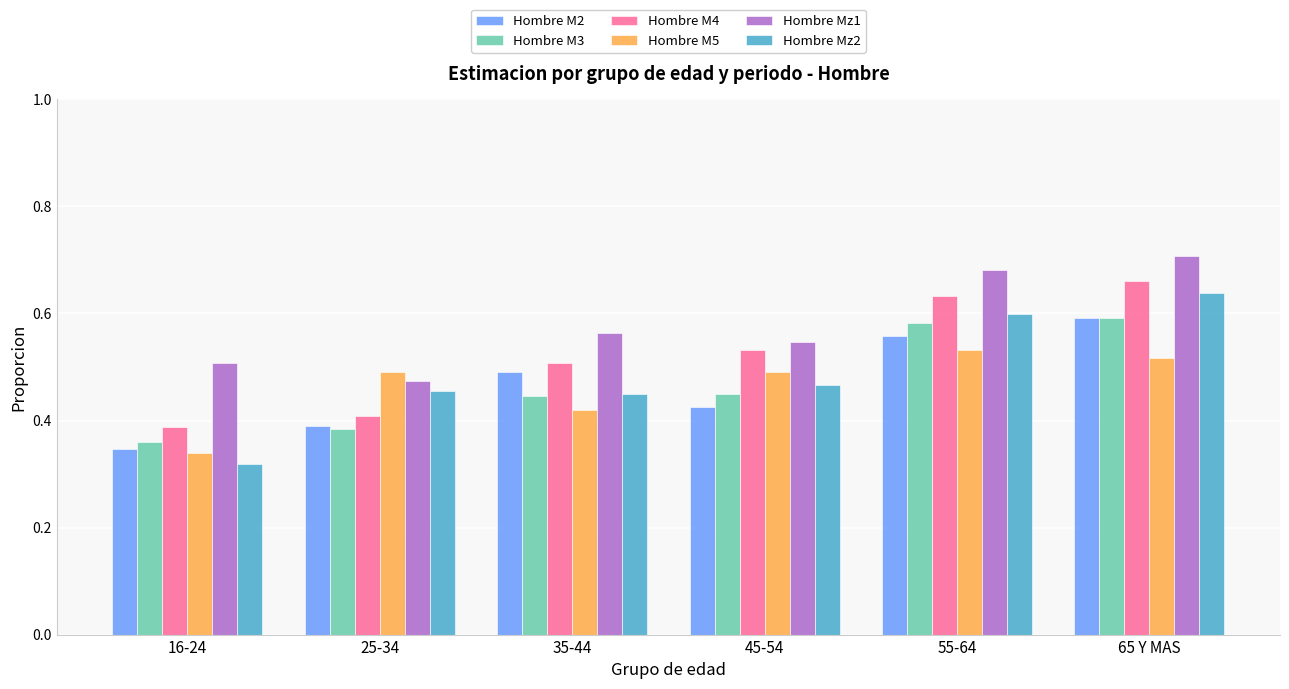

True or false: Hombre M4 has a value of 0.5 at 16-24.

False